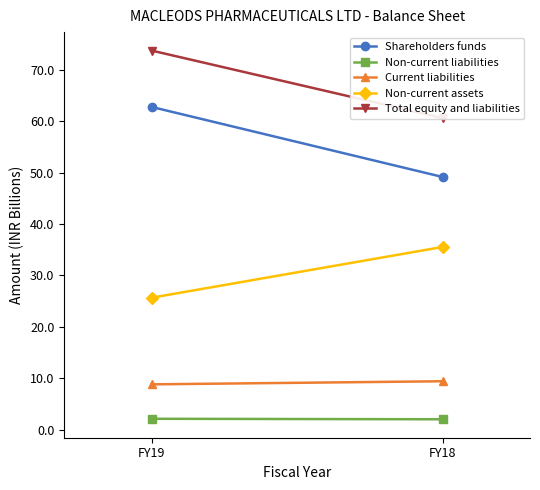

Read the Total equity and liabilities value at FY19.

73.7